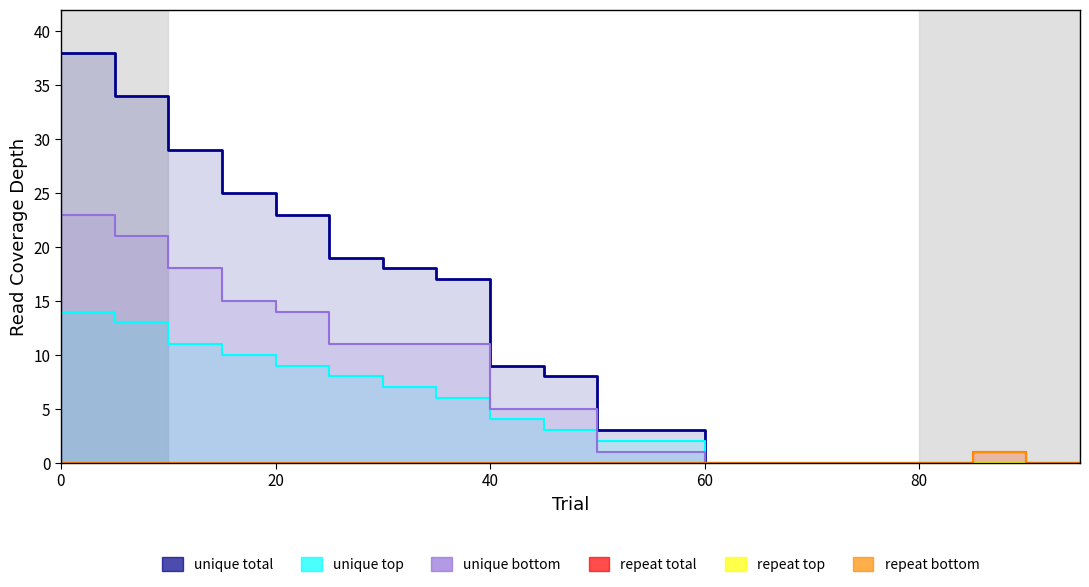

How many distinct data groups are displayed?

6